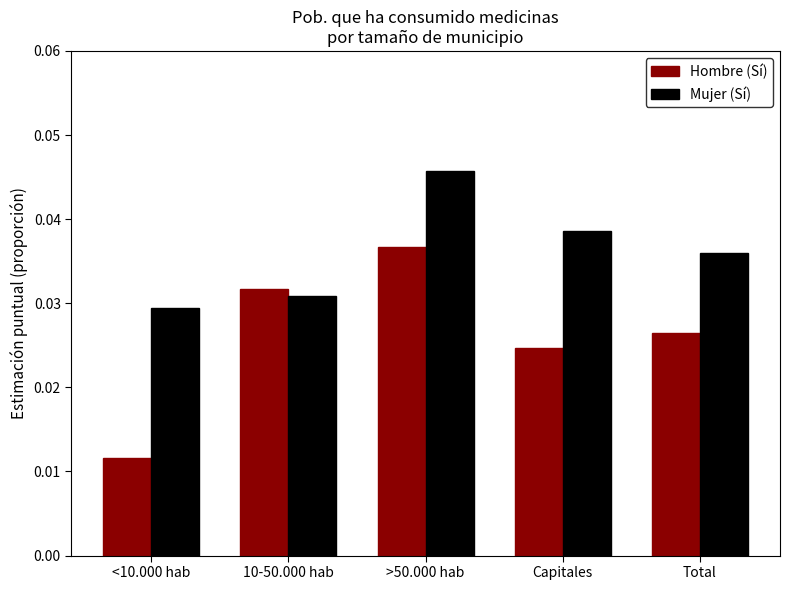

Count the Mujer (Sí) values in the range 0 to 1.

5